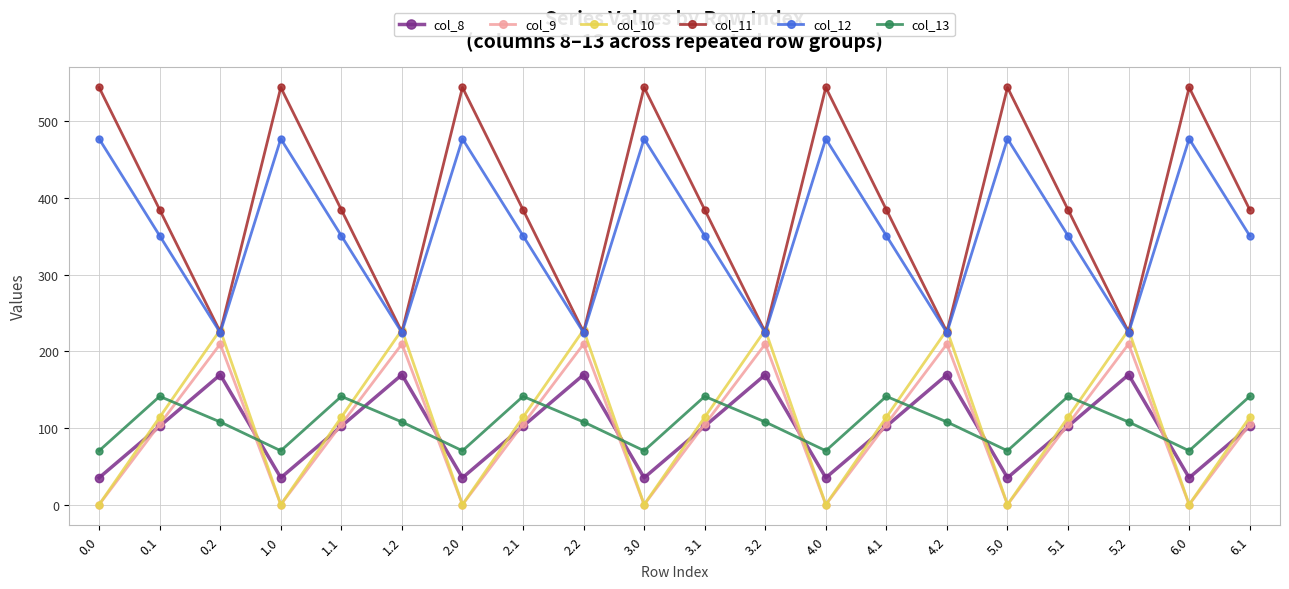

How many interior local peaks does the col_12 series have?

6